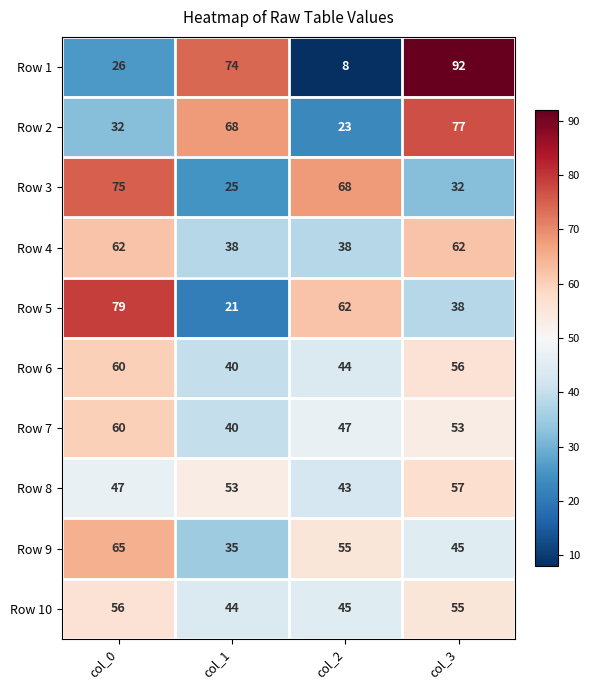

The value of Row 4 at col_3 is 62. True or false?

True